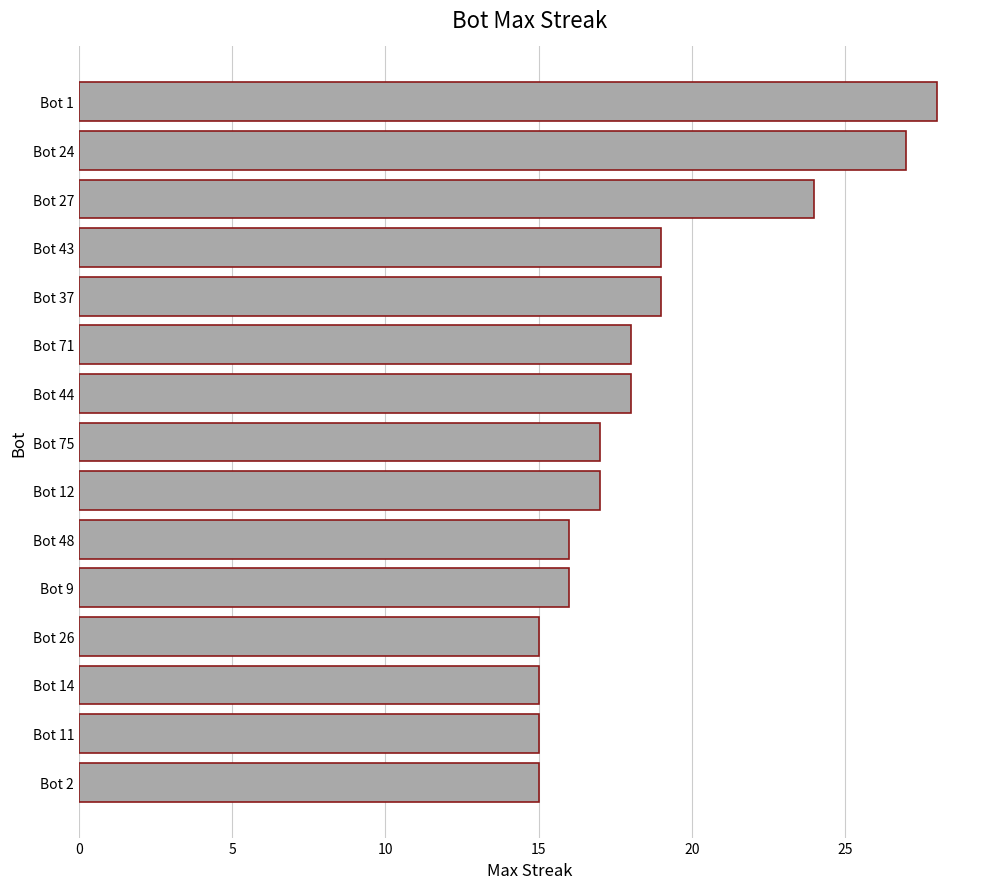

What is the value of the 10th bar from the top?

16